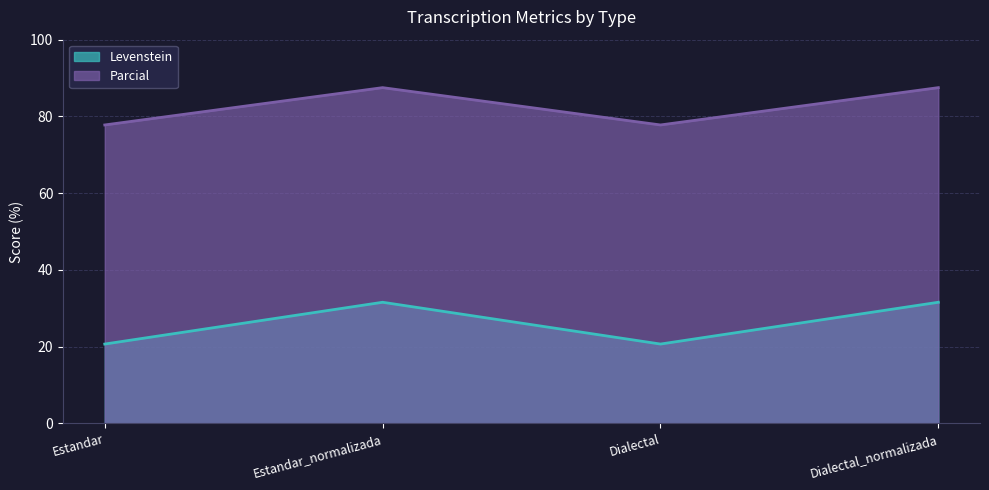

What is the average value of the Parcial series?

82.6